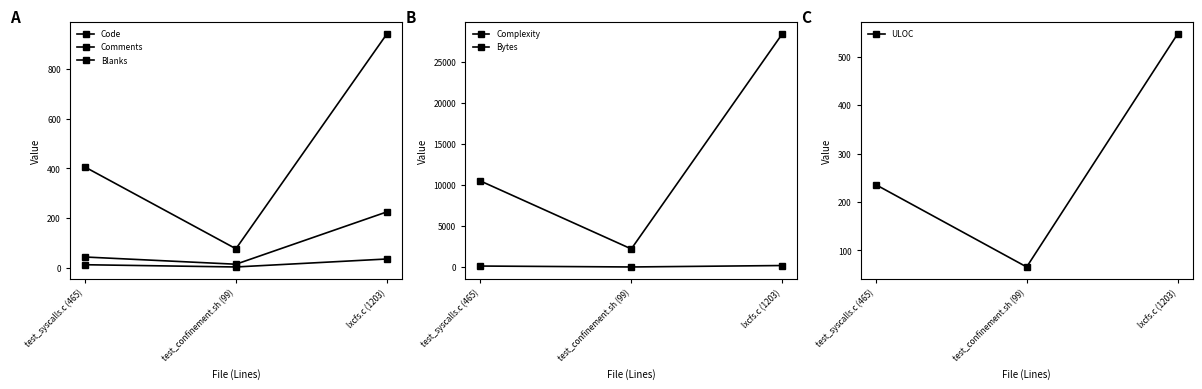

How many lines are shown in the chart?

6